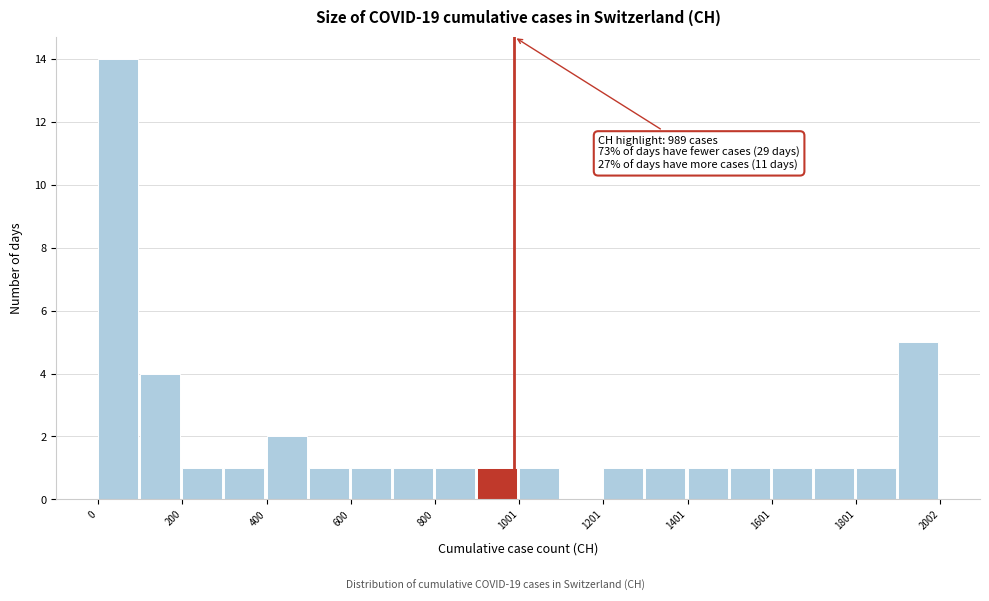

Read against the x-axis, roughly where is the centre of the tallest bar?

50